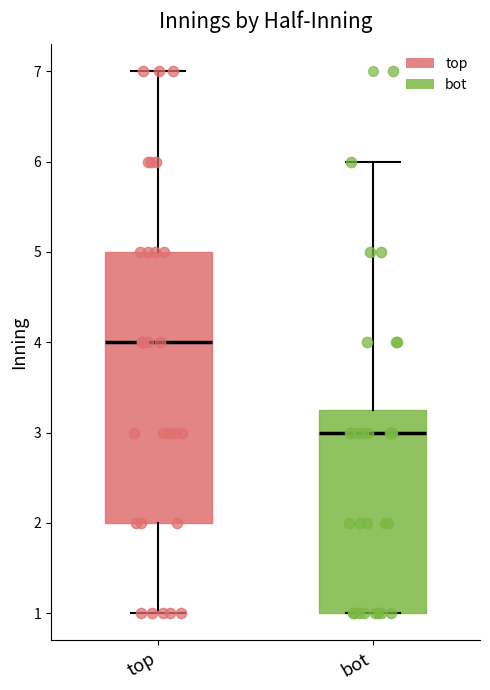

Where does the median line of the box for bot sit on the y-axis? The values are not printed on the chart, so give them approximately, as read against the axis.

3.0